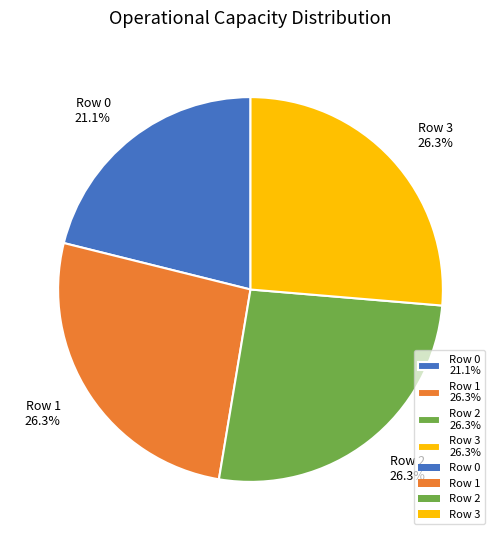

How many slices are in this pie chart?

4